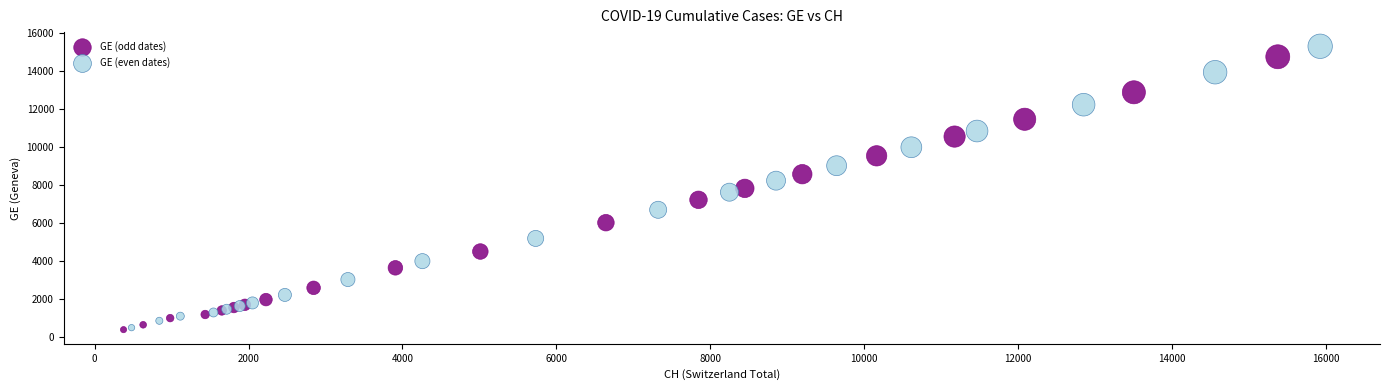

What are all the series names shown in the legend?

GE (odd dates), GE (even dates)